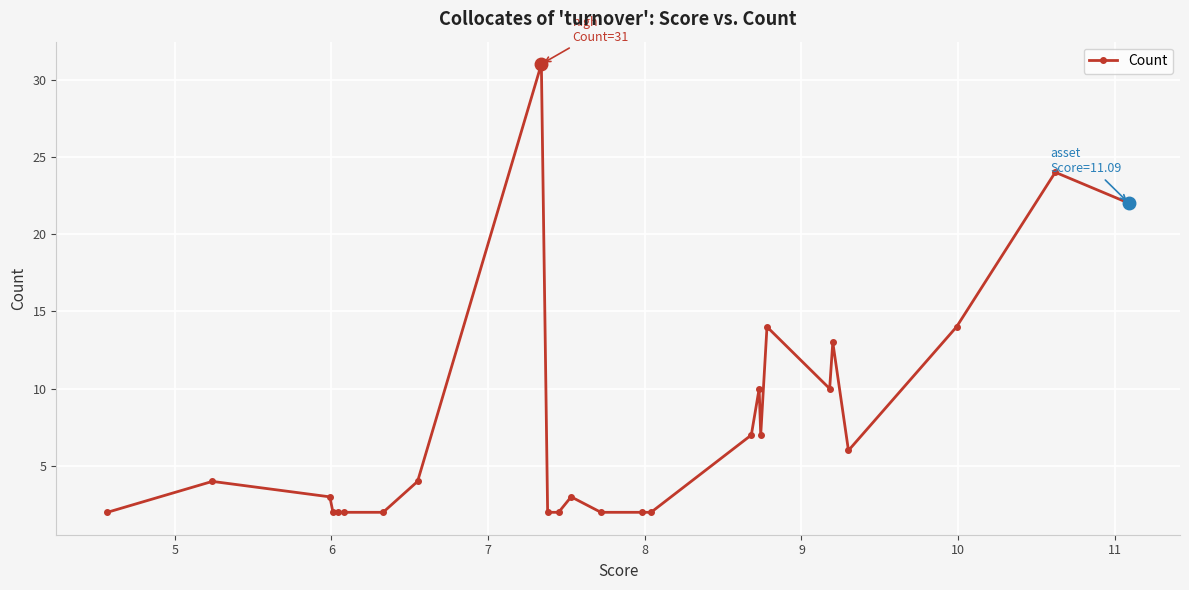

What is the difference between the maximum and minimum values?

29